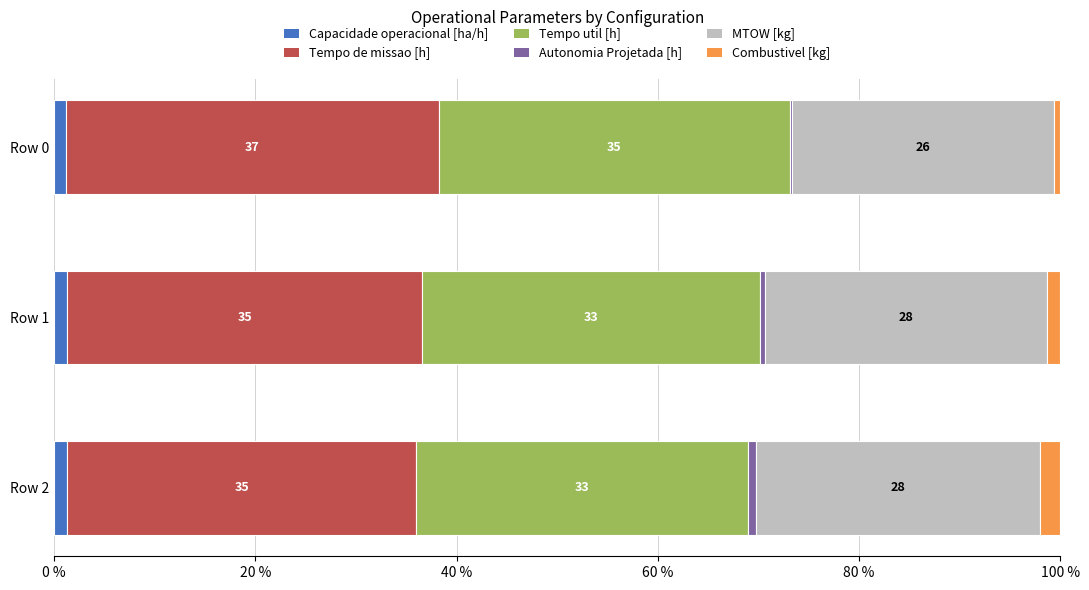

What is the total value across all series at Row 0?

100.0